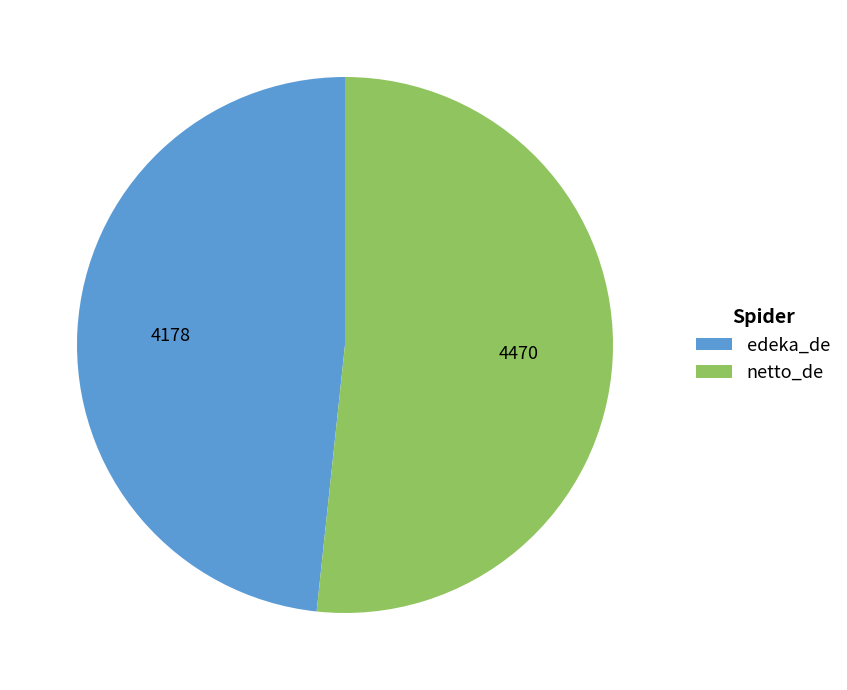

Which category has the smallest portion of the pie?

edeka_de